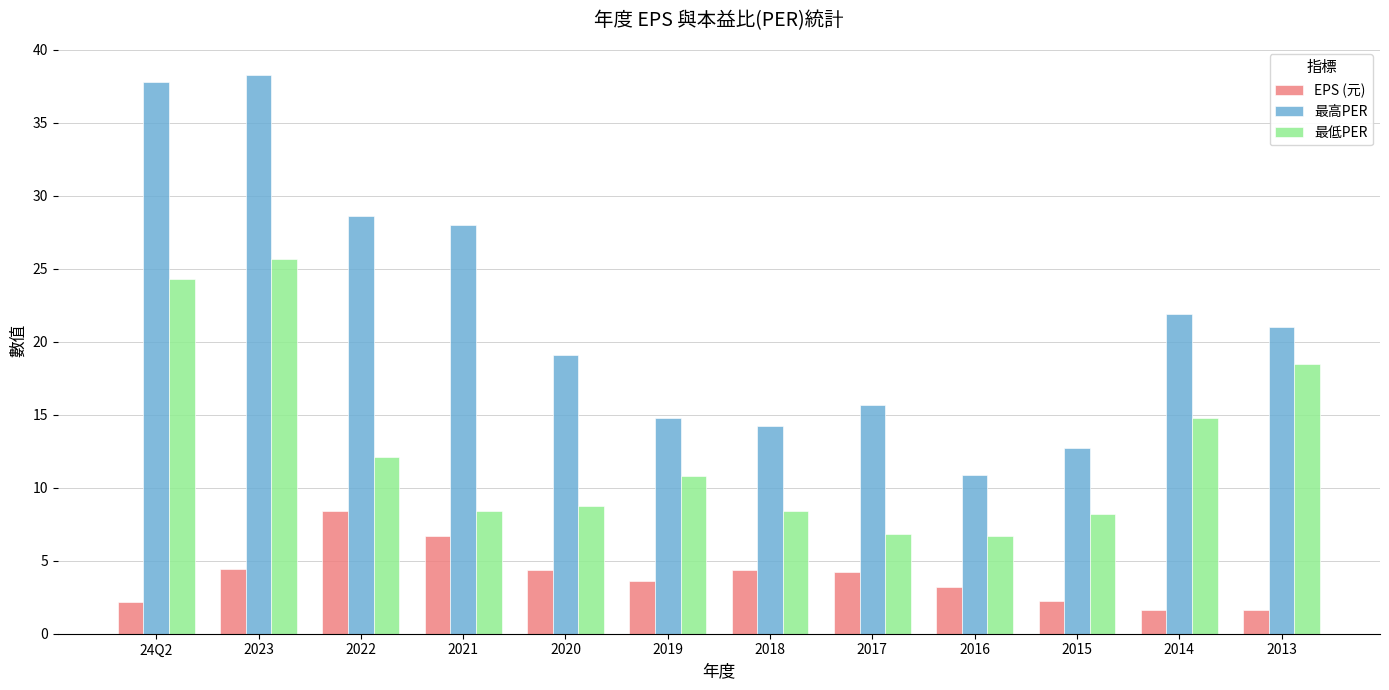

At which label does 最高PER first exceed 21?

24Q2